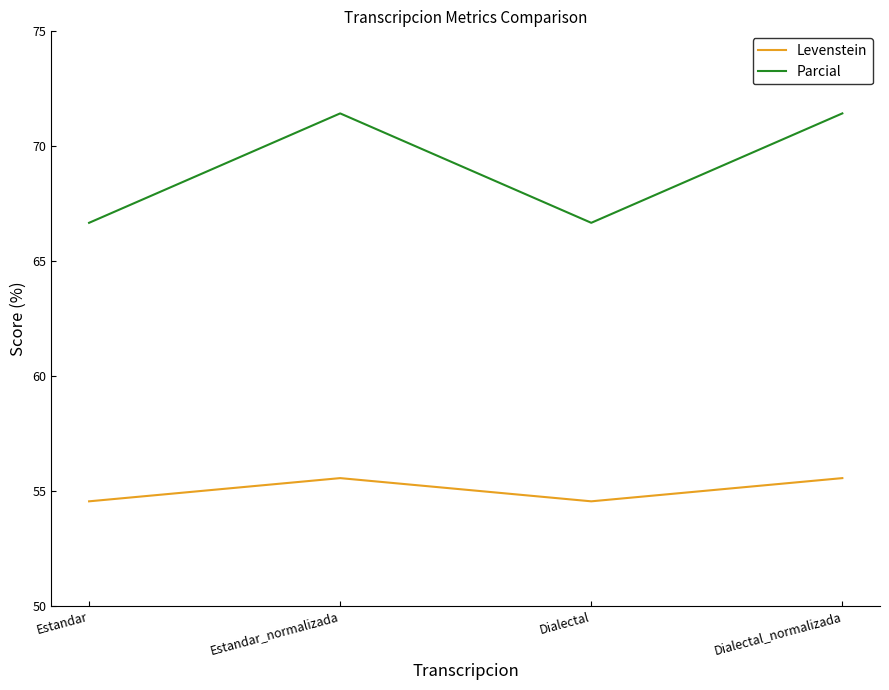

What is the lowest value of the Parcial series?

66.7